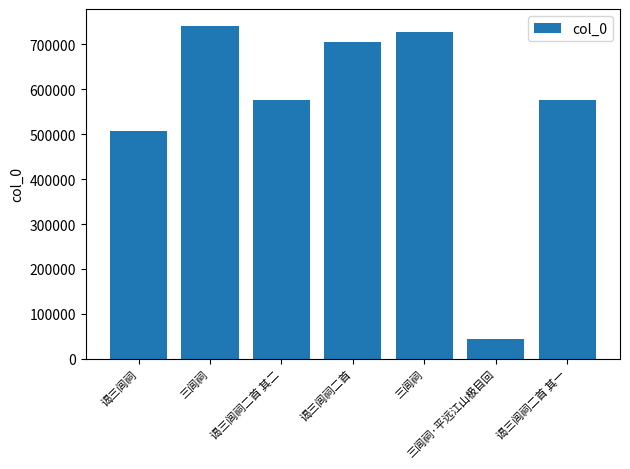

Count the number of data series in this chart.

1